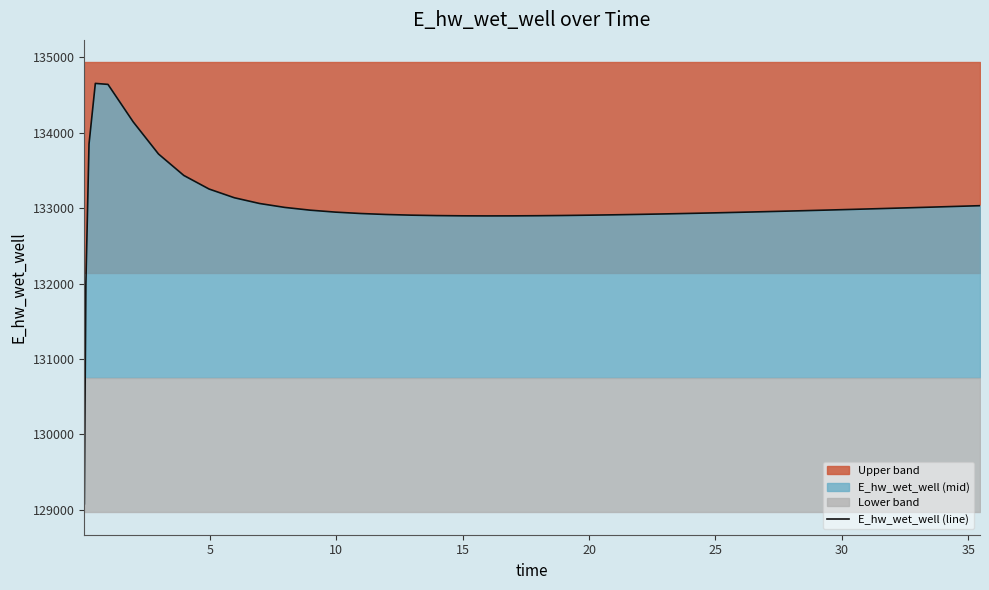

What is the highest value of the E_hw_wet_well (line) series?

134654.6